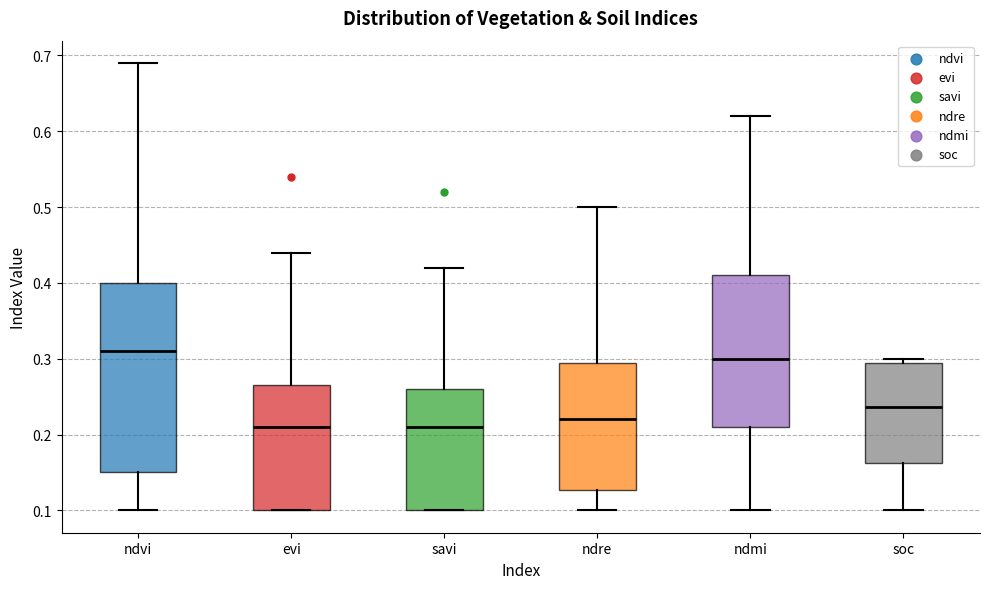

Where is the lower edge of the box for soc on the y-axis? The values are not printed on the chart, so give them approximately, as read against the axis.

0.16